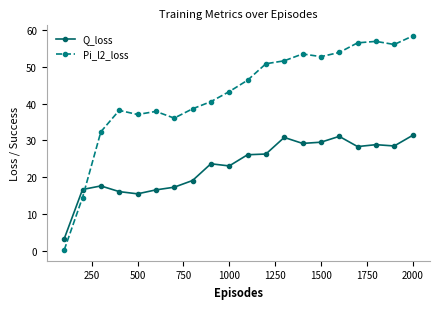

What is the value of the Pi_l2_loss point at the 20th from the left?

58.3